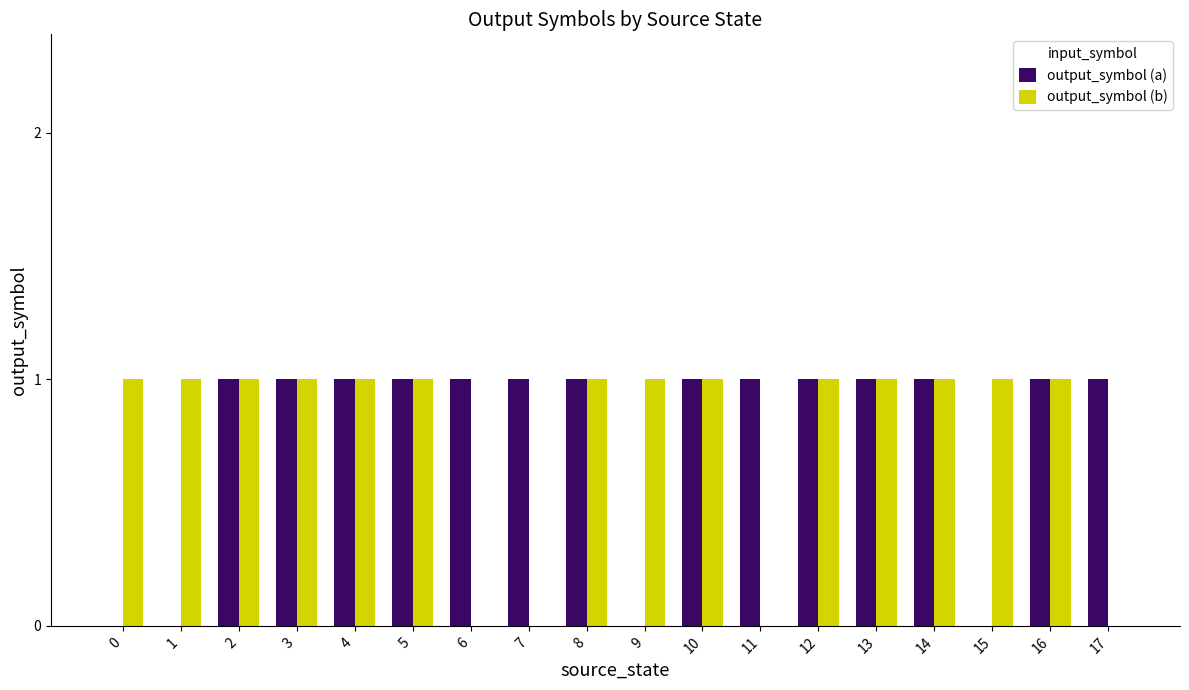

The output_symbol (b) series shows 0 at 8. True or false?

False